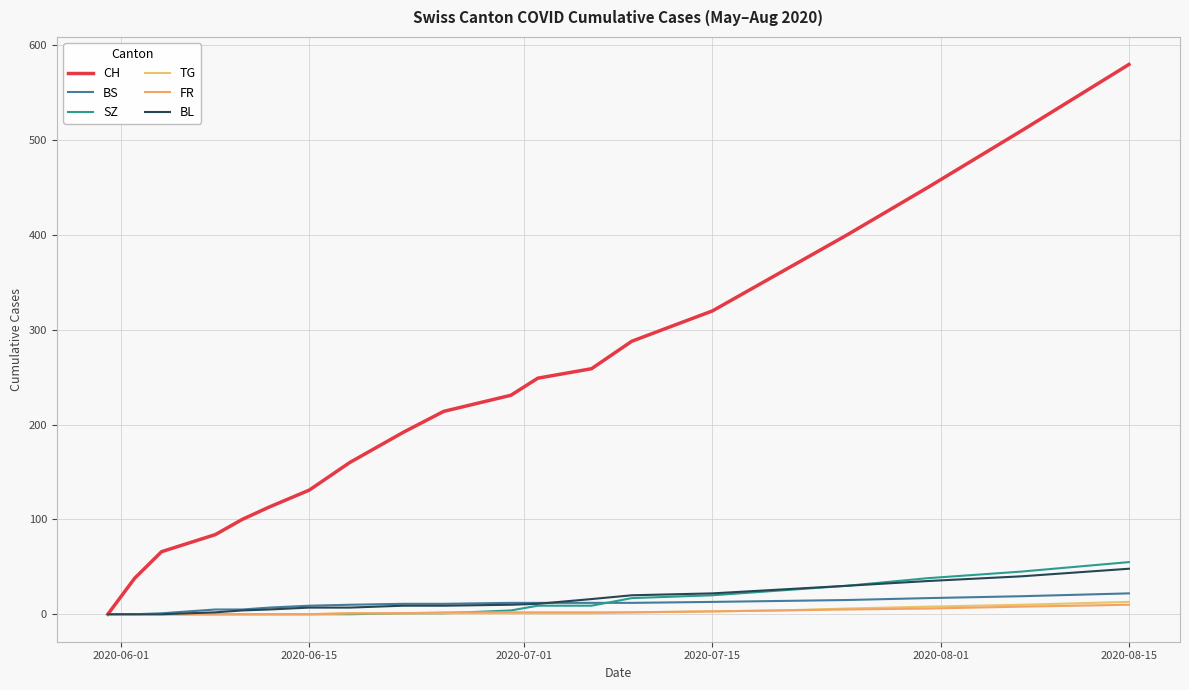

How many lines are shown in the chart?

6